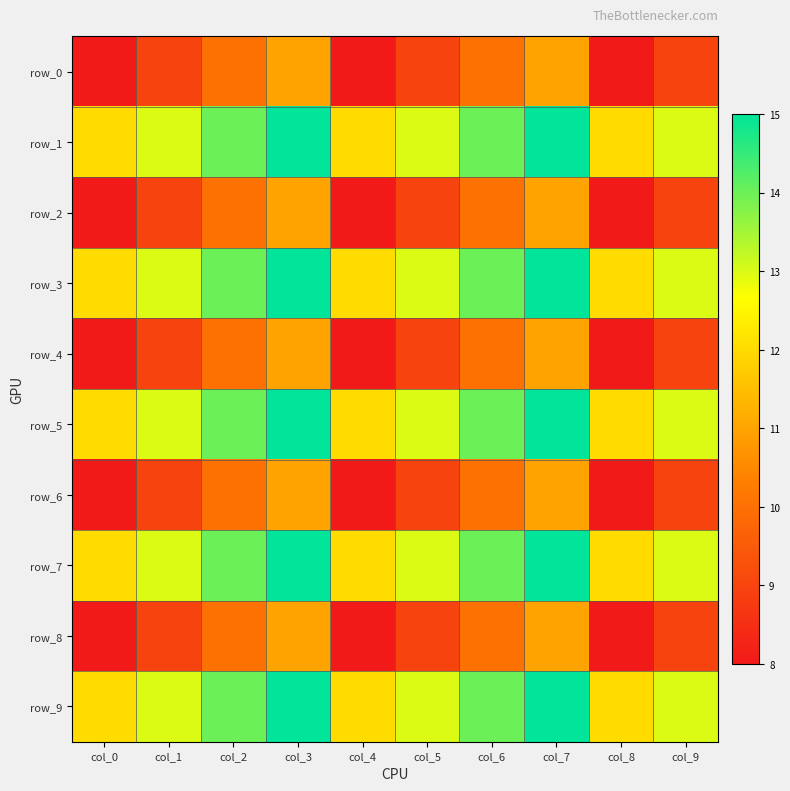

What is the highest value of the row_4 series?

11